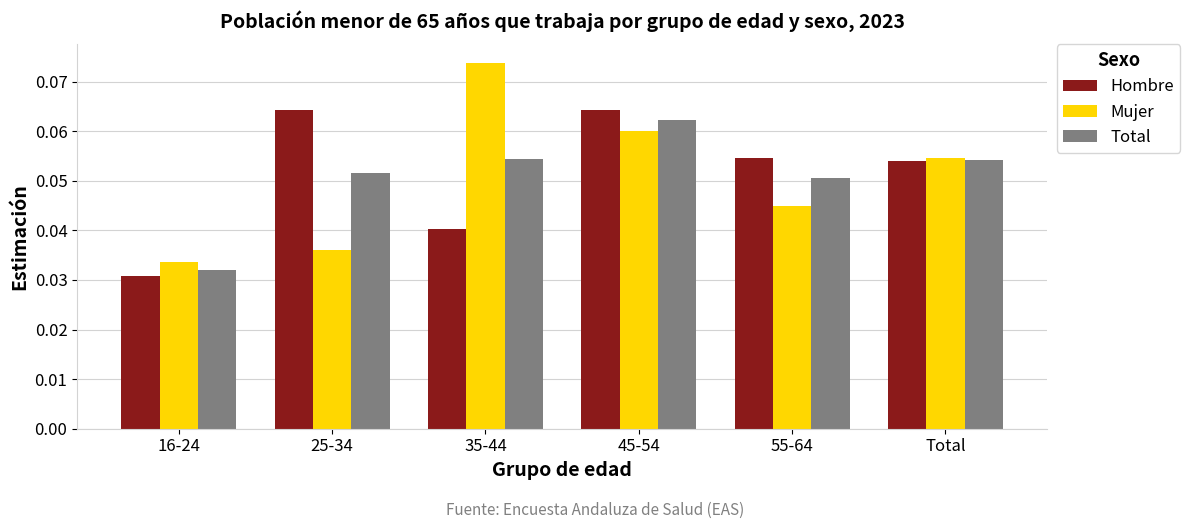

Which series has the widest spread of values?

Mujer